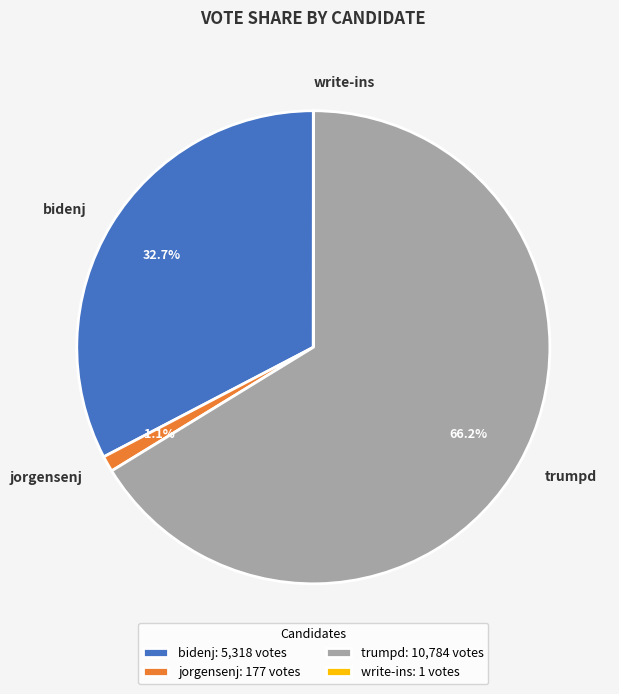

Approximately how many times larger is the value at bidenj compared to trumpd?

0.5